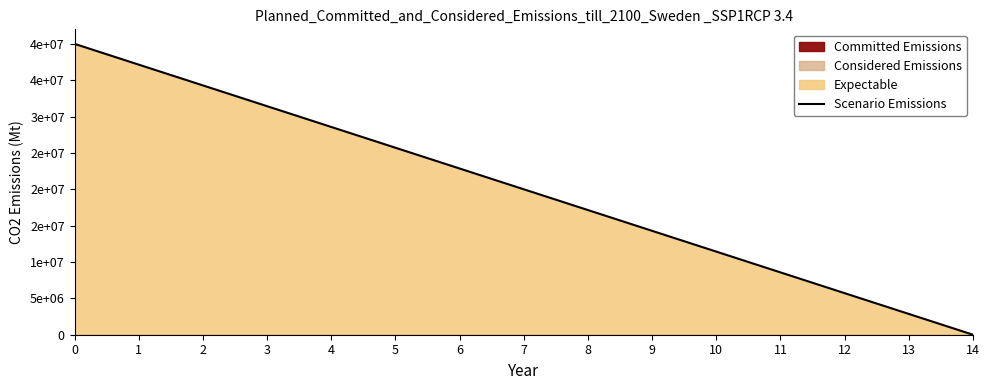

Which category has the lowest value across all series?

14